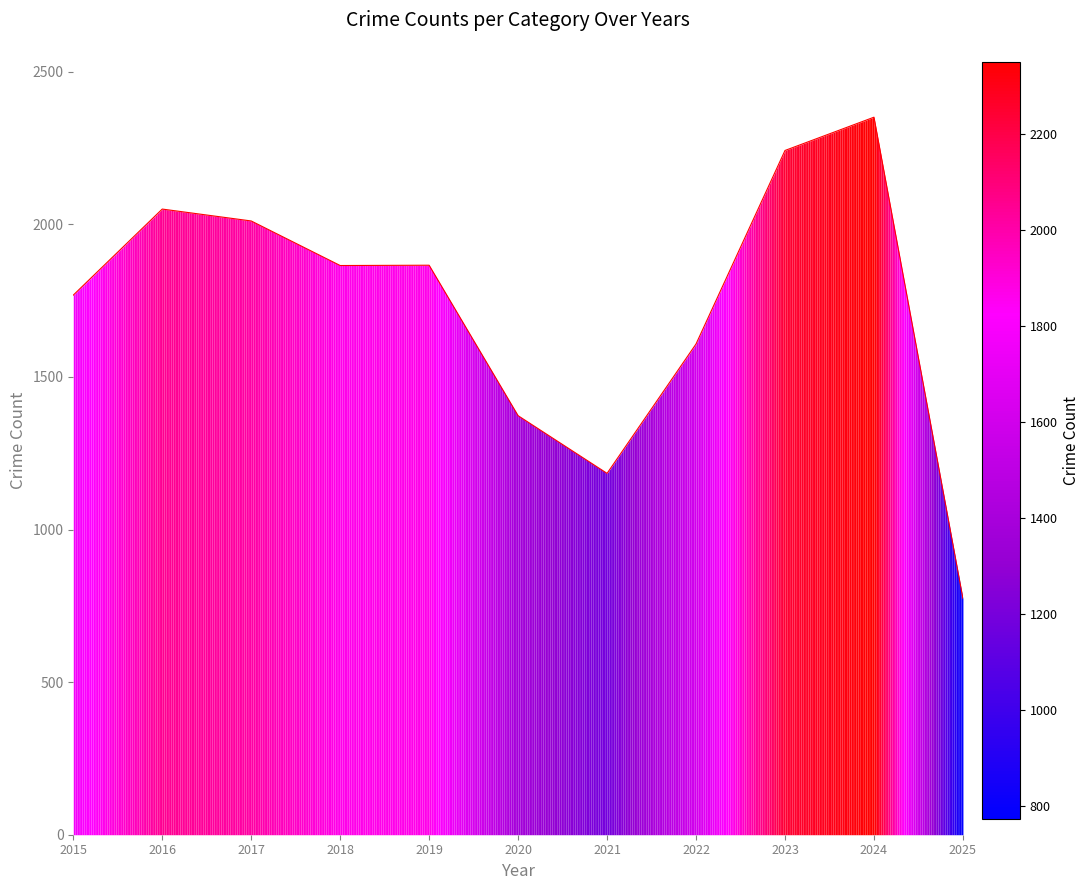

At which label does the data first exceed 1865?

2016